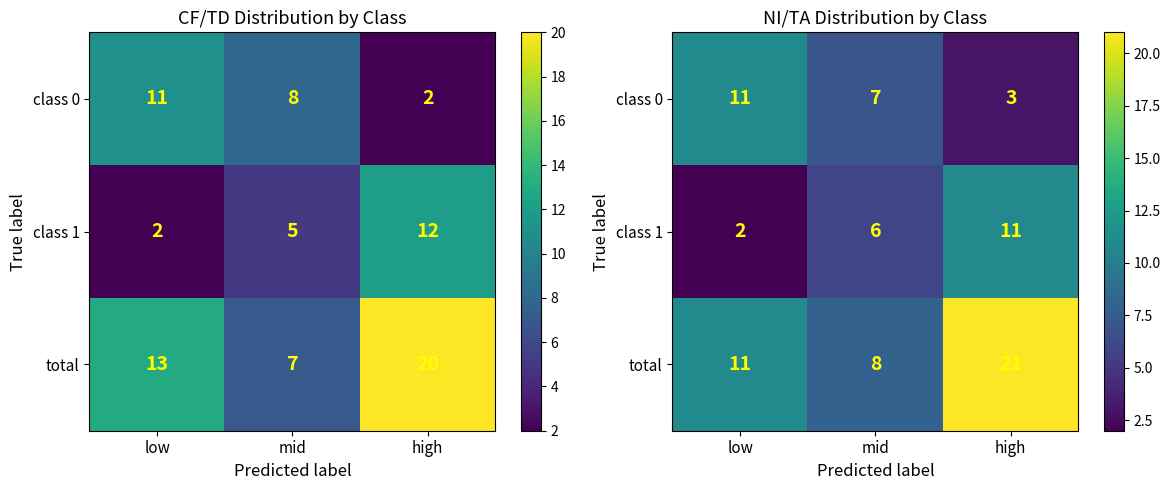

Is the value of class 1 at low greater than the value of class 0 at high?

No